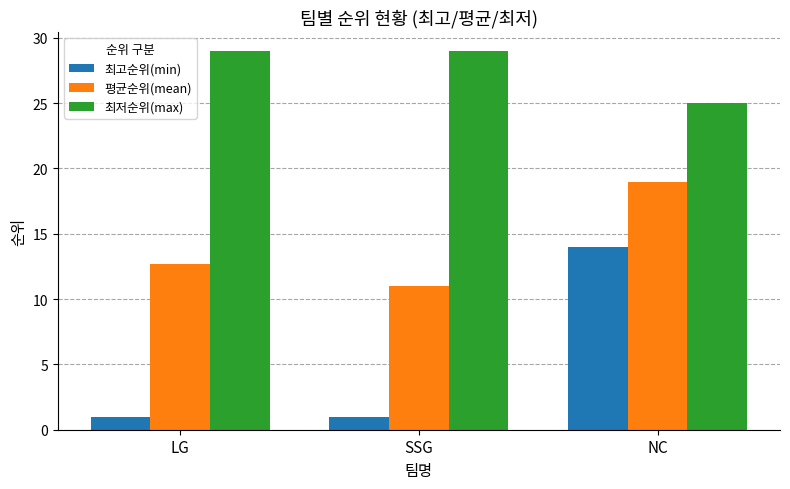

Which series has the widest spread of values?

최고순위(min)